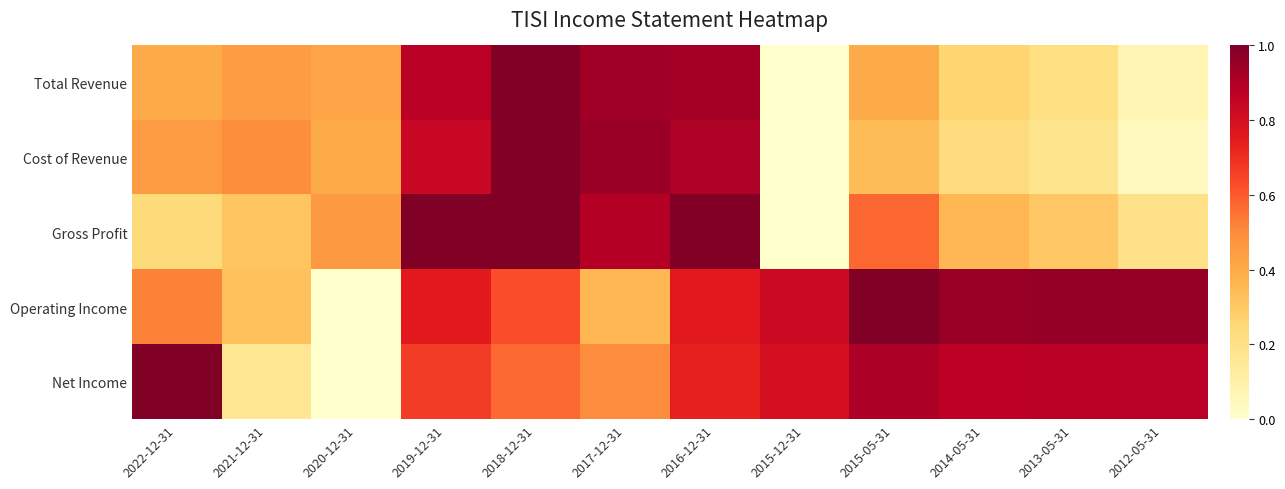

At 2018-12-31, list the series in order from largest to smallest.

Total Revenue, Cost of Revenue, Gross Profit, Operating Income, Net Income